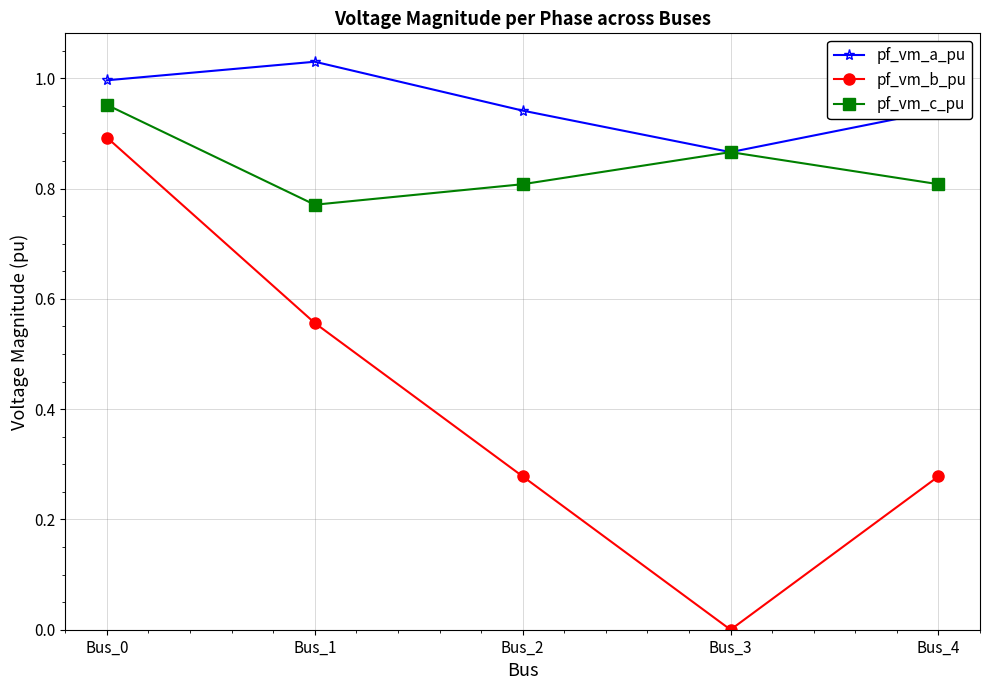

Does the chart have visible grid lines?

Yes